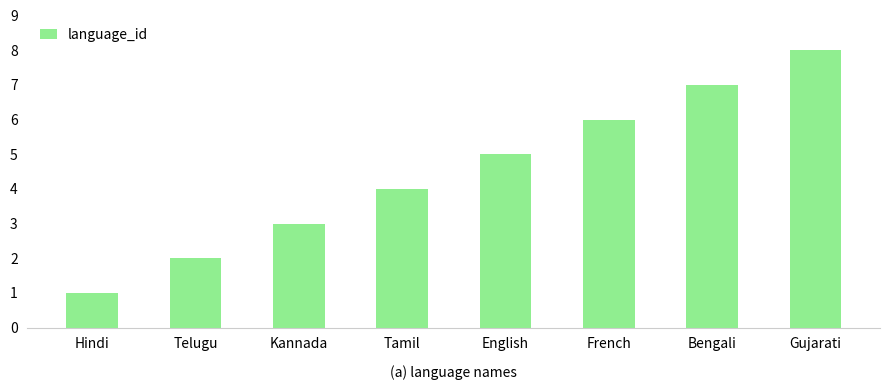

Are the bars grouped side by side (vs. stacked)?

No